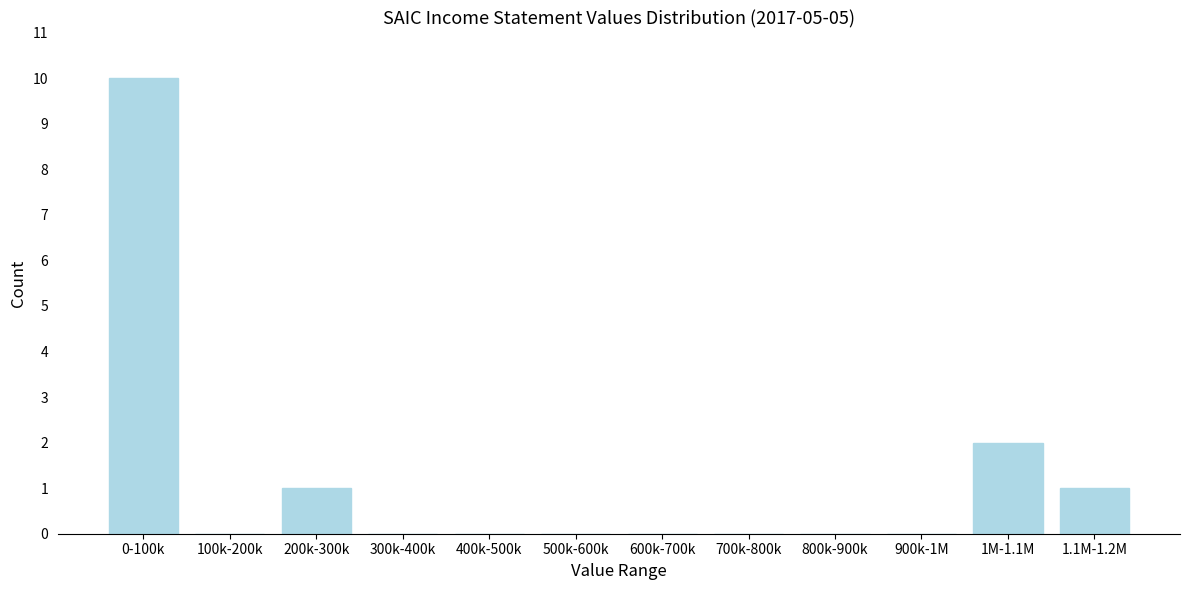

Reading left to right, extract all data points from this chart.

0-100k=10	100k-200k=0	200k-300k=1	300k-400k=0	400k-500k=0	500k-600k=0	600k-700k=0	700k-800k=0	800k-900k=0	900k-1M=0	1M-1.1M=2	1.1M-1.2M=1